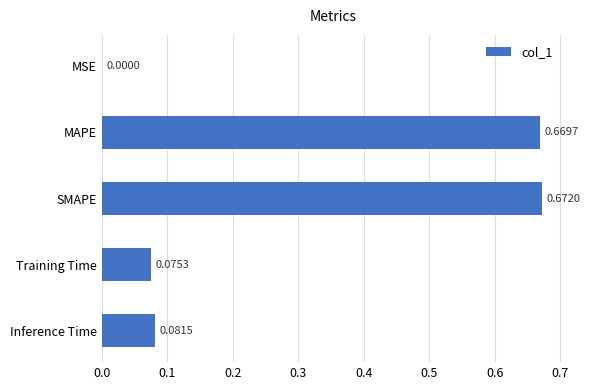

What is the sum of all values?

1.5